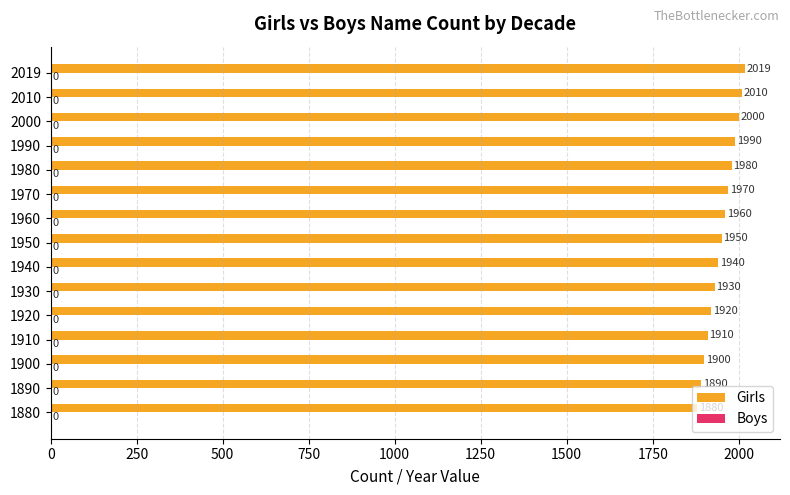

List the labels in order of value, largest first.

2019, 2010, 2000, 1990, 1980, 1970, 1960, 1950, 1940, 1930, 1920, 1910, 1900, 1890, 1880